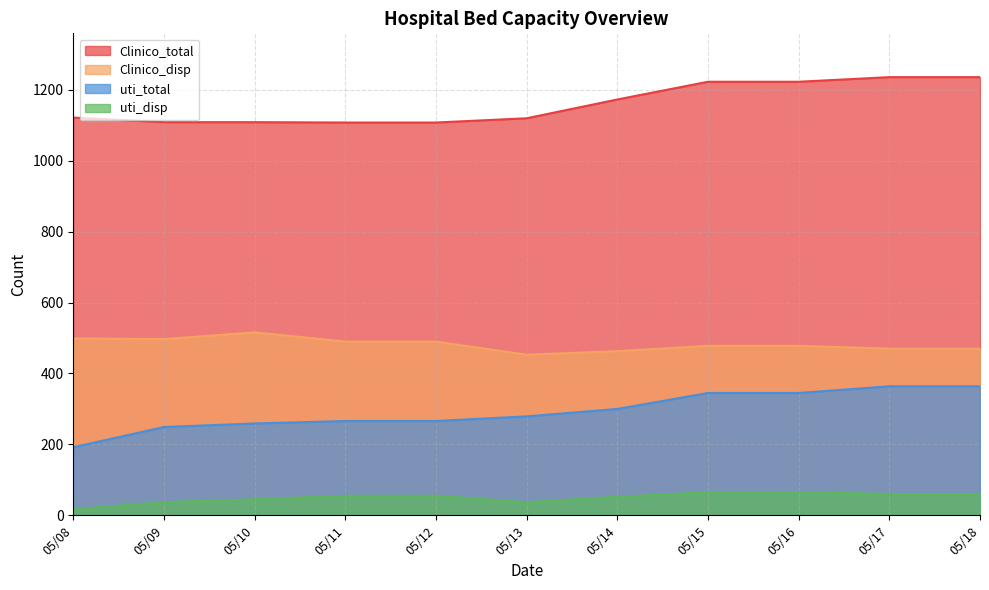

True or false: uti_total and uti_disp intersect in this chart.

False